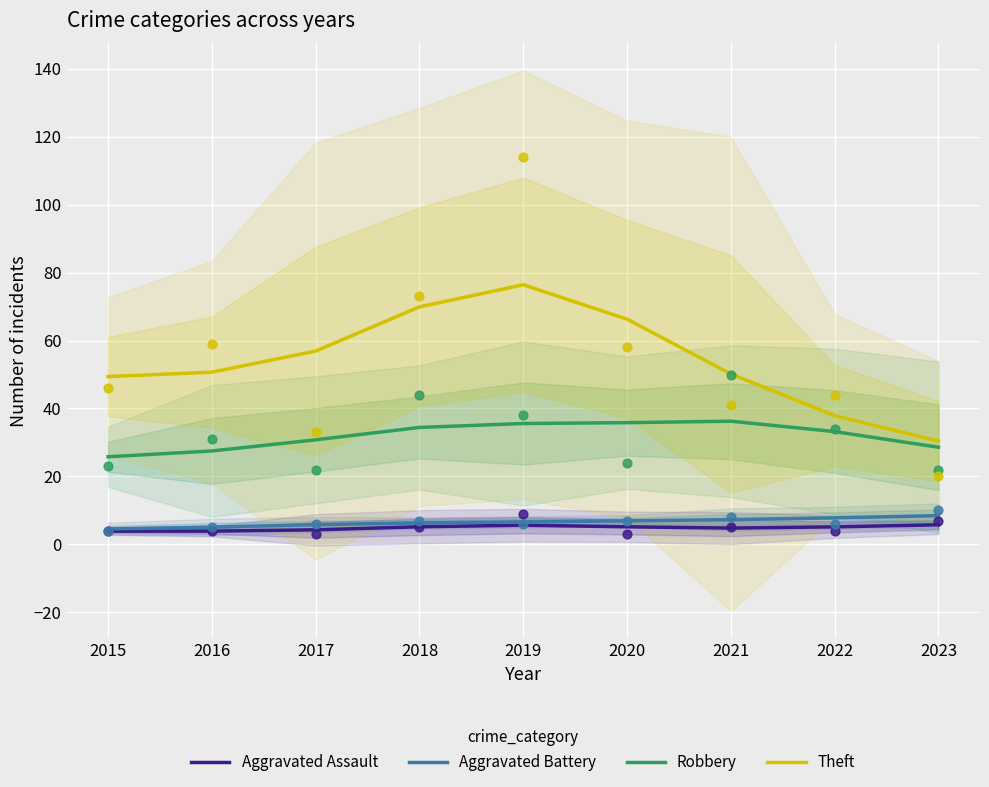

What are all the series names shown in the legend?

Aggravated Assault, Aggravated Battery, Robbery, Theft